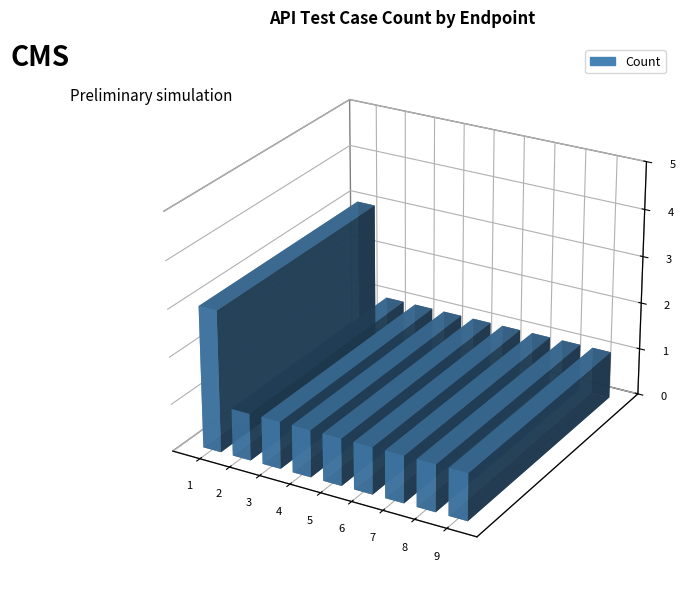

What is the difference between the maximum and minimum values?

2